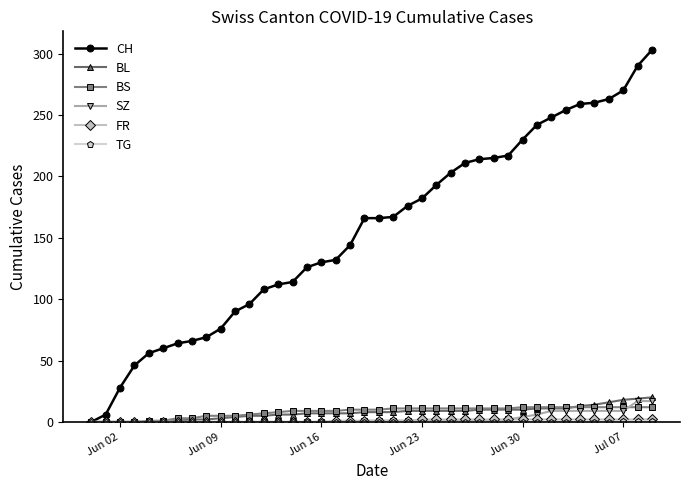

Does the chart display data point markers on the line(s)?

Yes